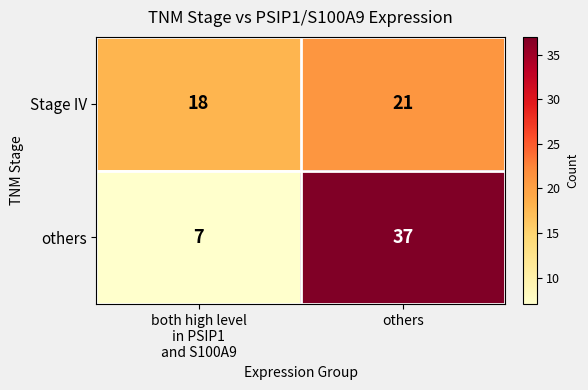

Rank the series by their maximum value, from highest to lowest.

others, Stage IV